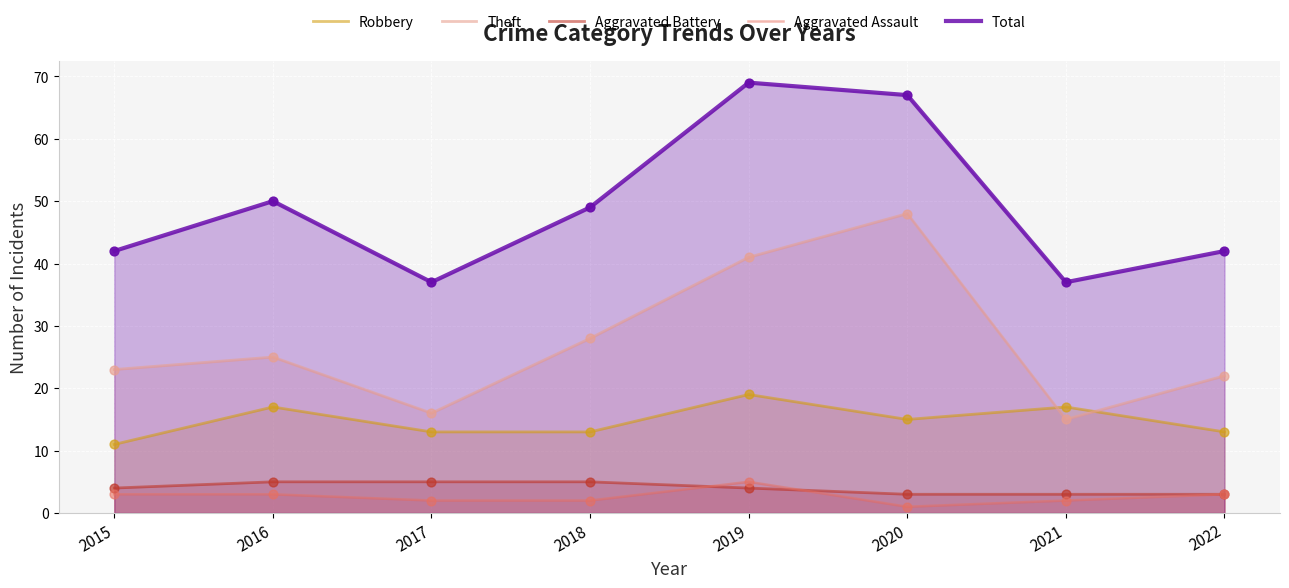

Which series contains the highest Y value?

Total